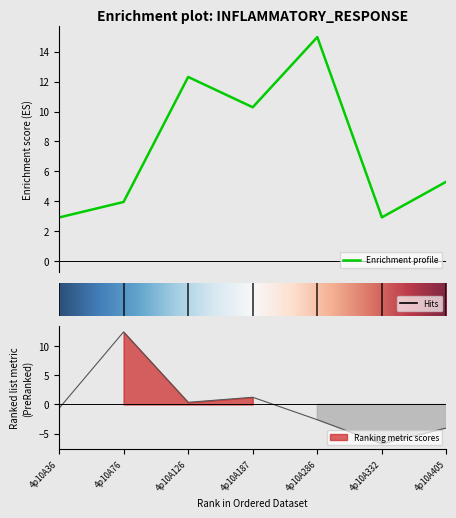

What is the lowest value of the Enrichment profile series?

2.9